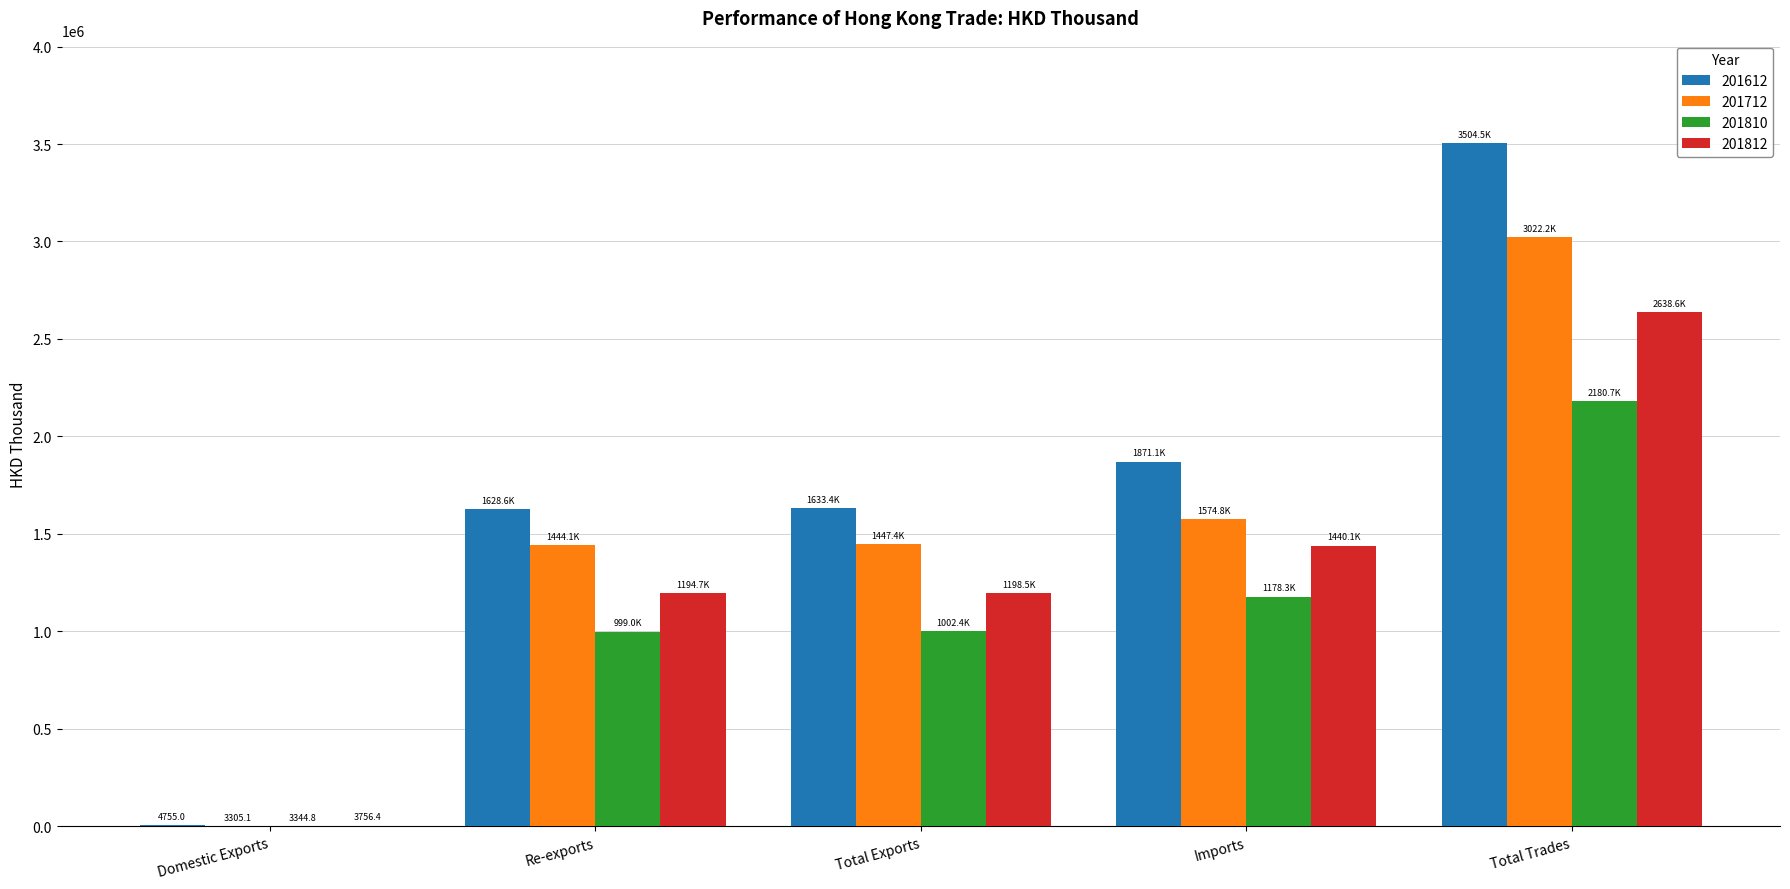

At which label does 201612 first exceed 1633351?

Total Exports